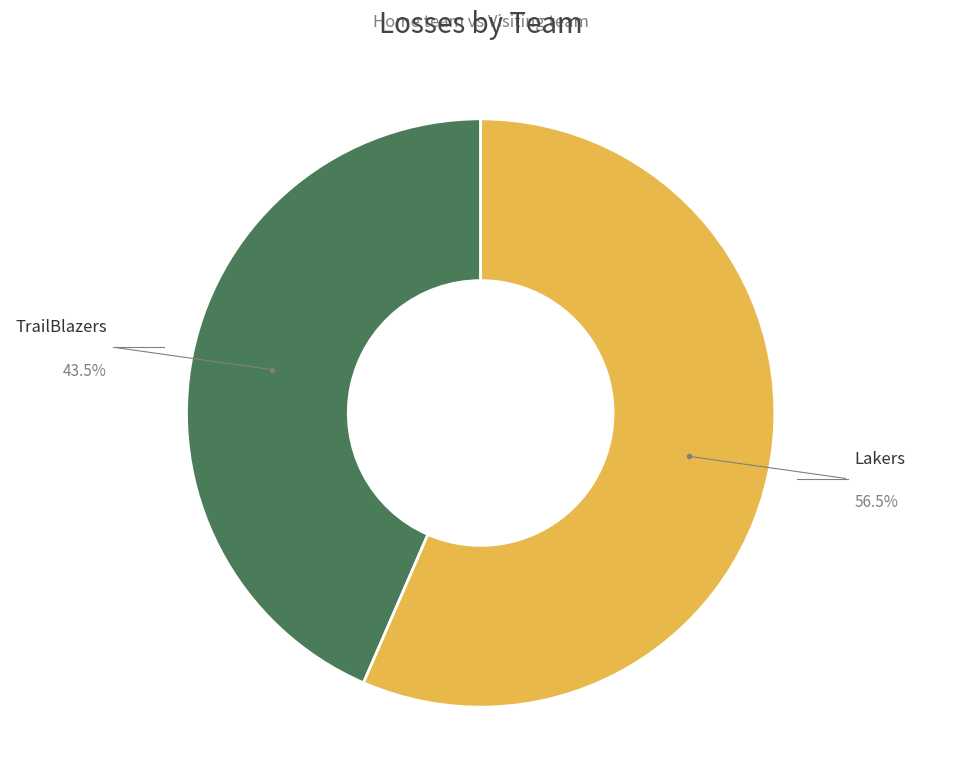

How many slices are in this pie chart?

2